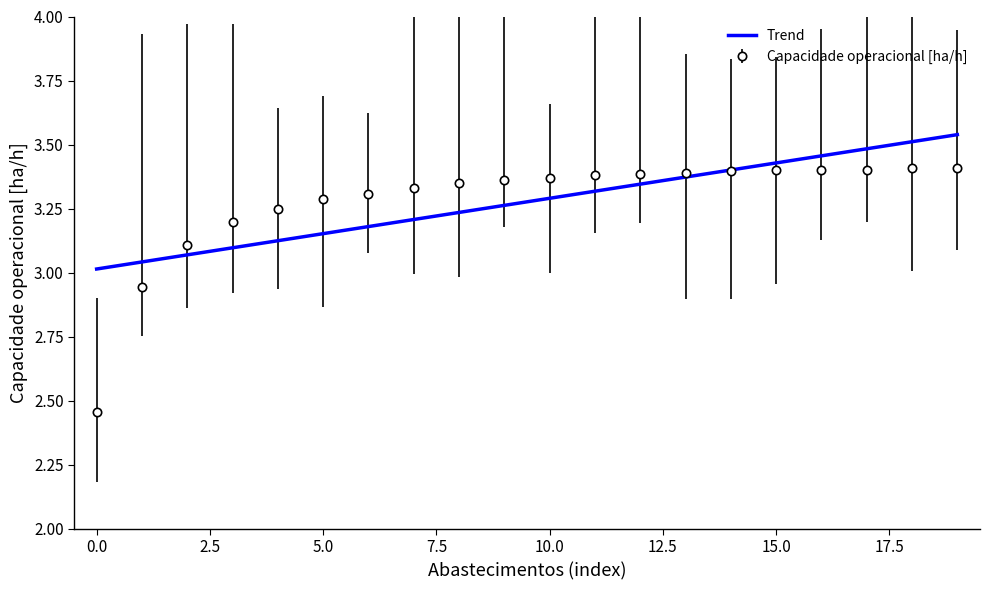

Which series has the largest range (max minus min)?

Capacidade operacional [ha/h]